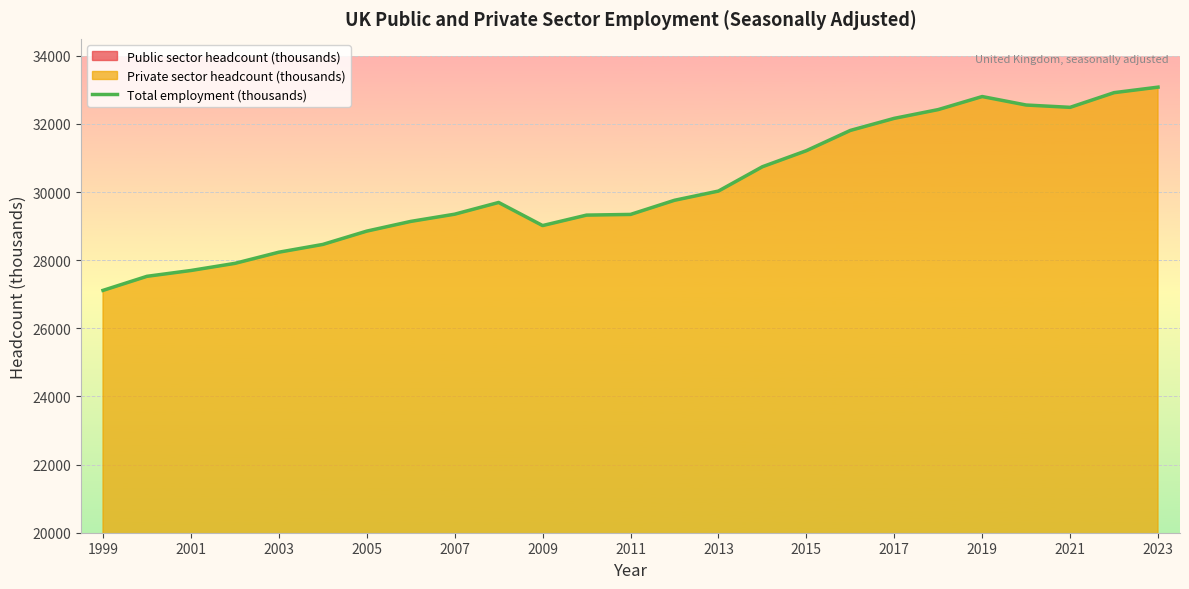

Between 2013 and 2001, which is larger?

2013